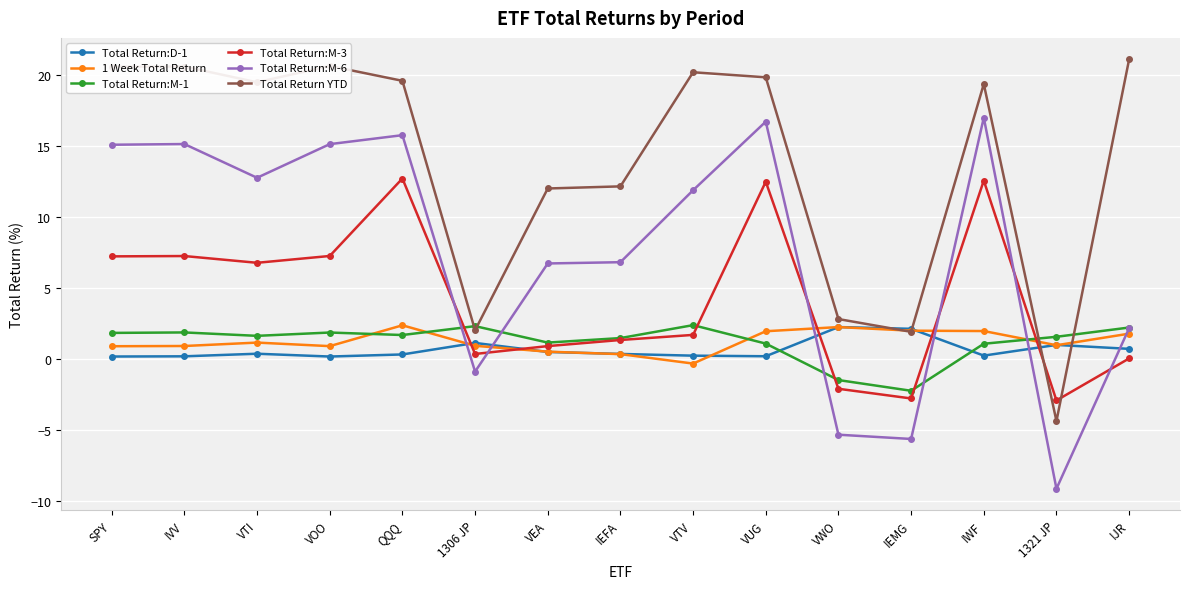

Which series has the largest total across all categories?

Total Return YTD